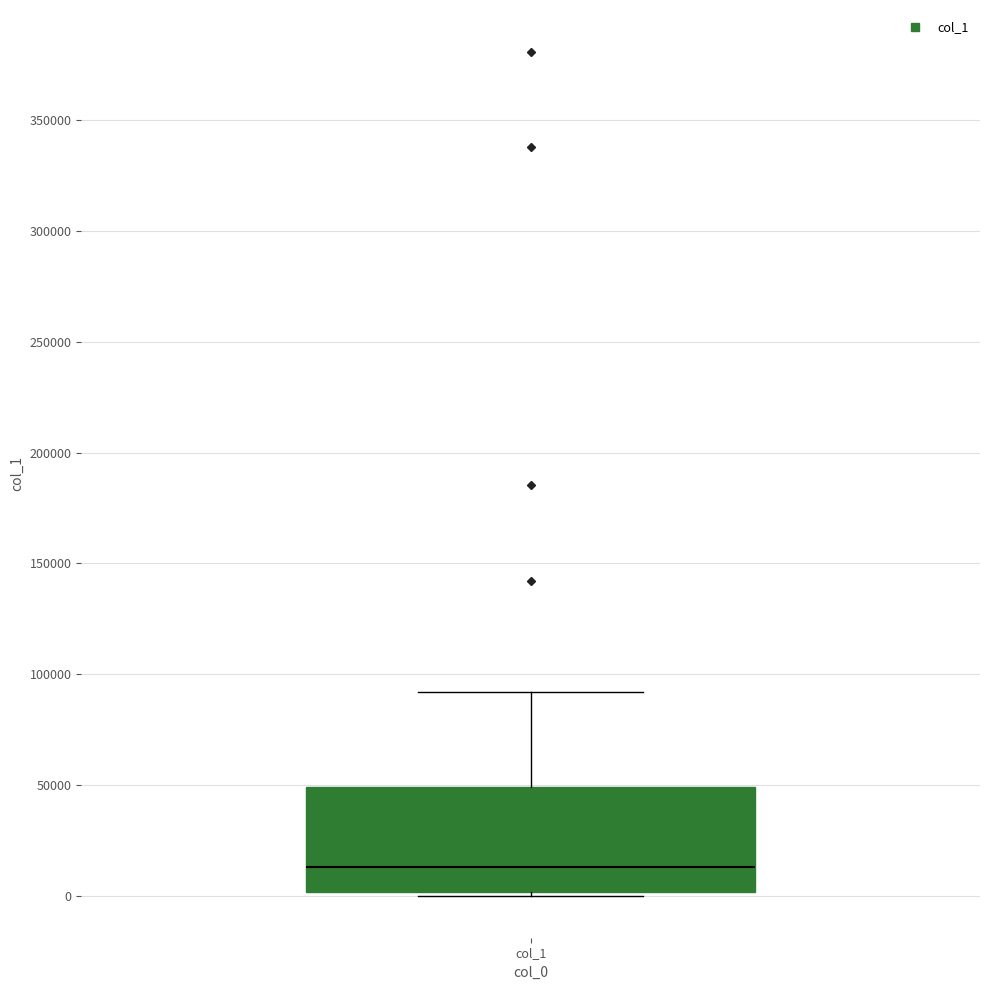

Where does the median line of the box for col_1 sit on the y-axis? The values are not printed on the chart, so give them approximately, as read against the axis.

15000